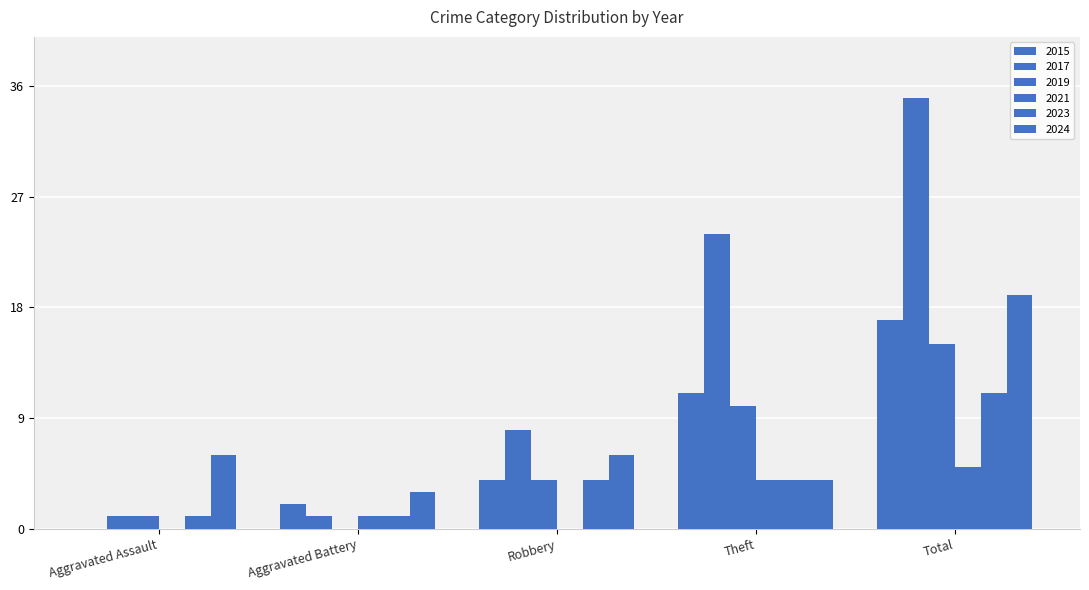

Reading left to right, list all the values displayed in this chart.

2015: 0	2	4	11	17
2017: 1	1	8	24	35
2019: 1	0	4	10	15
2021: 0	1	0	4	5
2023: 1	1	4	4	11
2024: 6	3	6	4	19